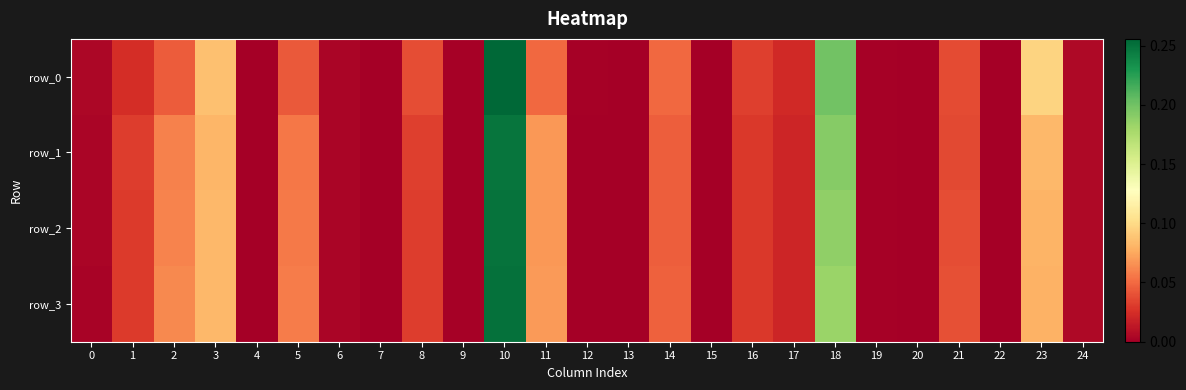

Count the number of data series in this chart.

4